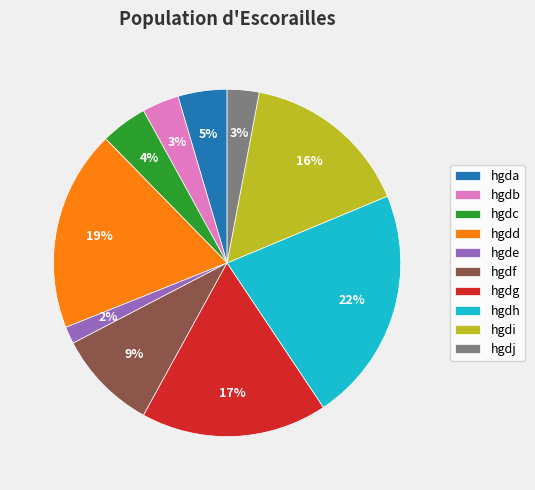

Combined, do hgdd and hgdh account for over 50%?

No